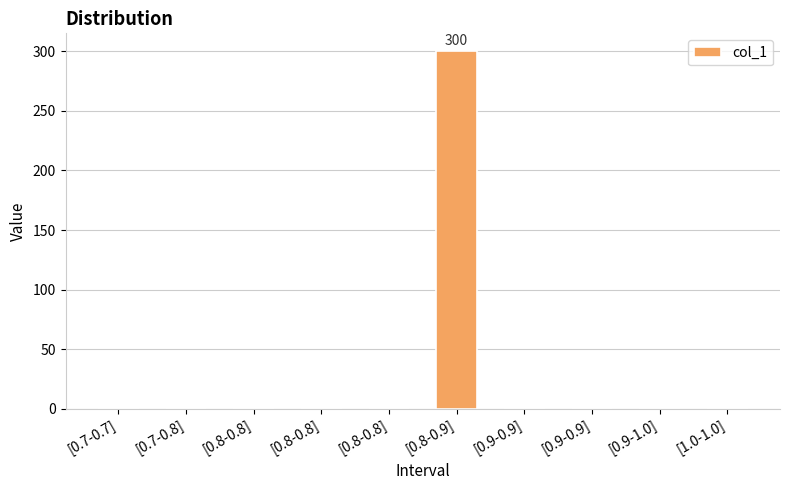

At which category does the chart reach its peak across all series?

[0.8-0.9]